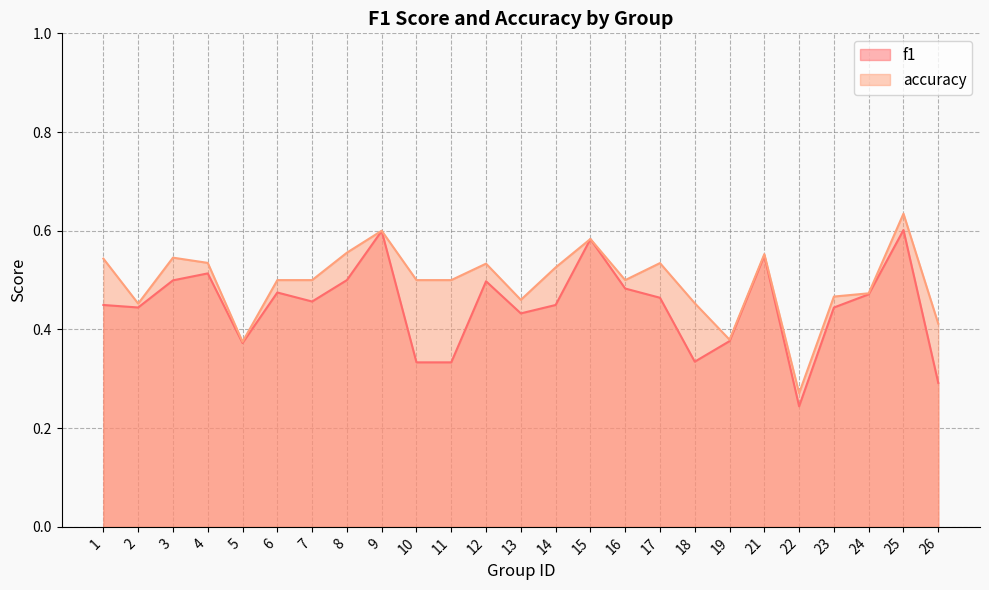

Which category has the lowest value across all series?

22